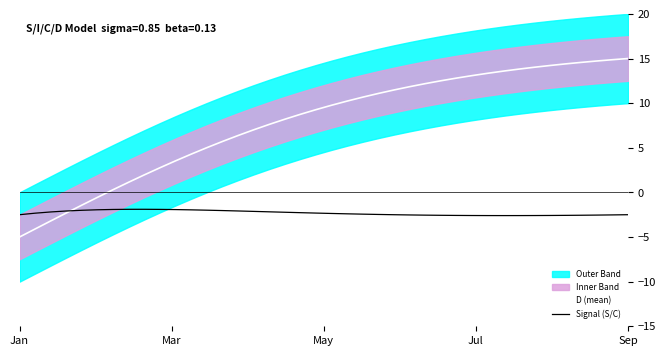

How many lines are shown in the chart?

2